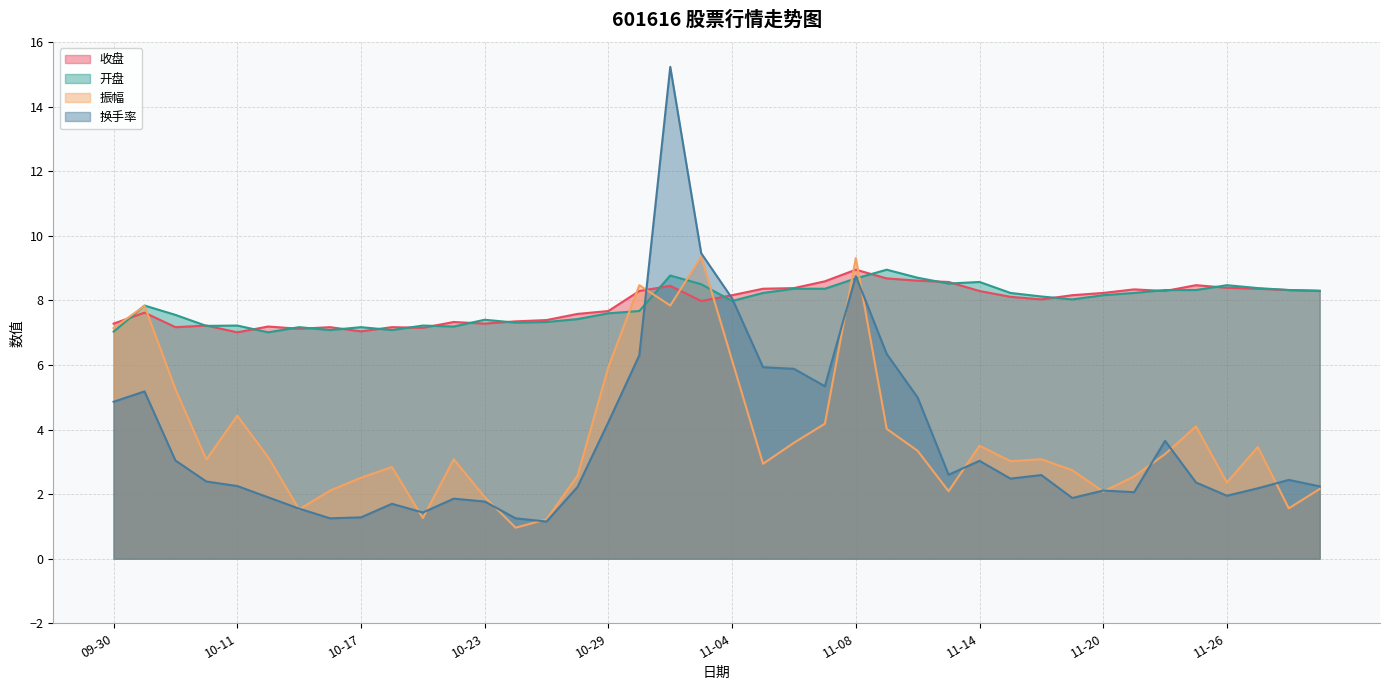

True or false: 换手率 has more than 0 points higher than both neighbors.

True